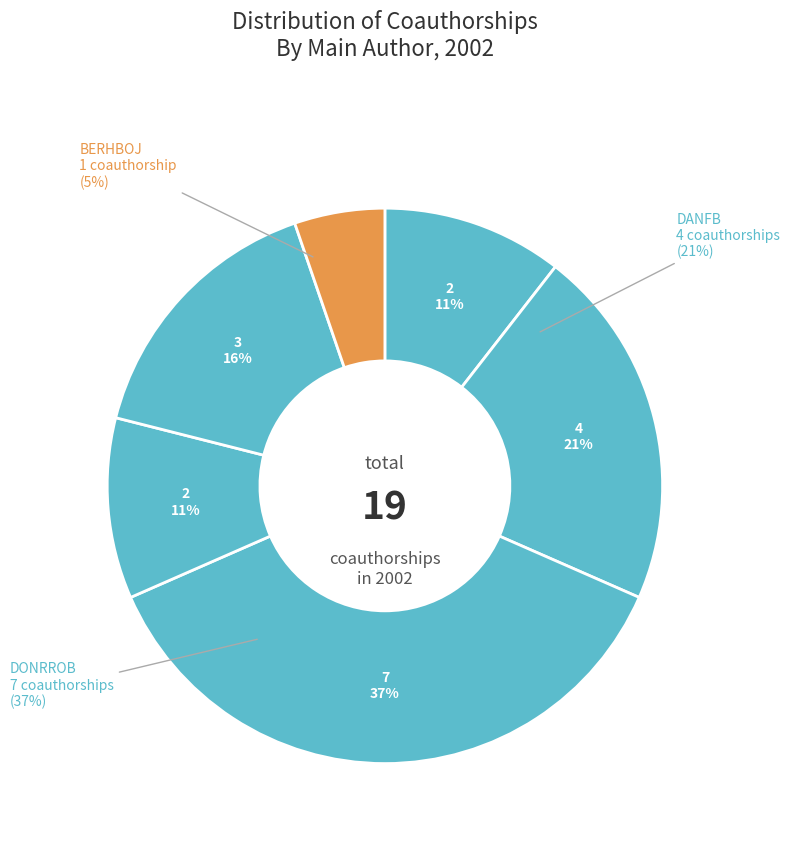

To the nearest percent, what is the combined percentage of JAMGMAR and BERHBOJ?

29%